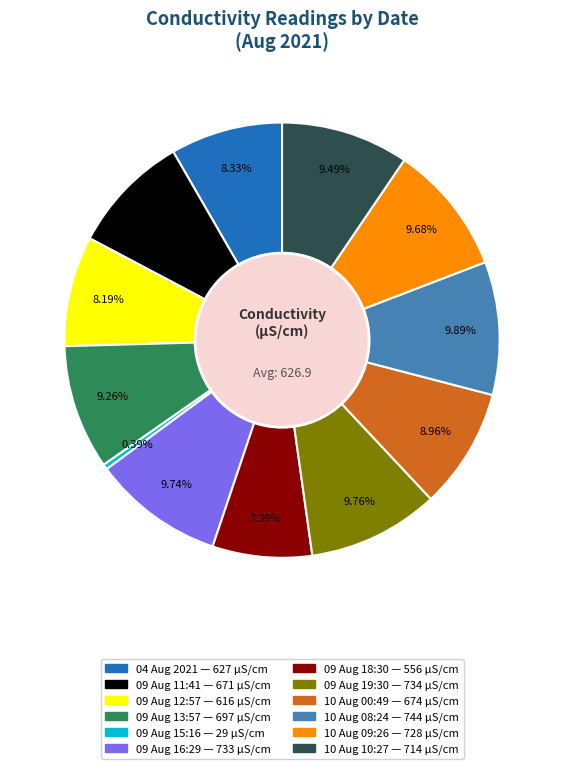

What portion of the pie excludes 09 Aug 11:41?

91.1%